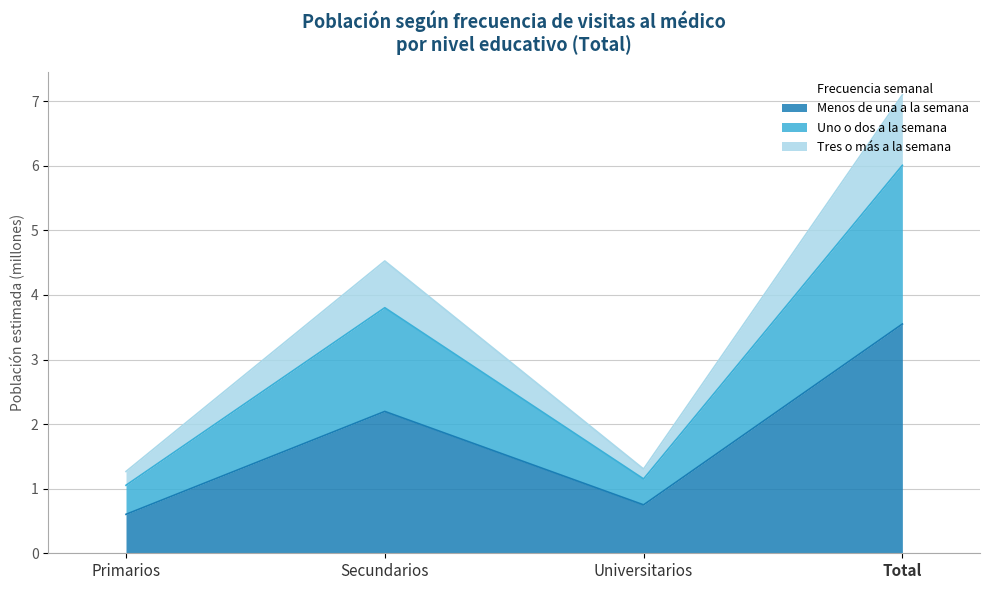

What is the spread (max minus min) of values at Primarios?

0.7